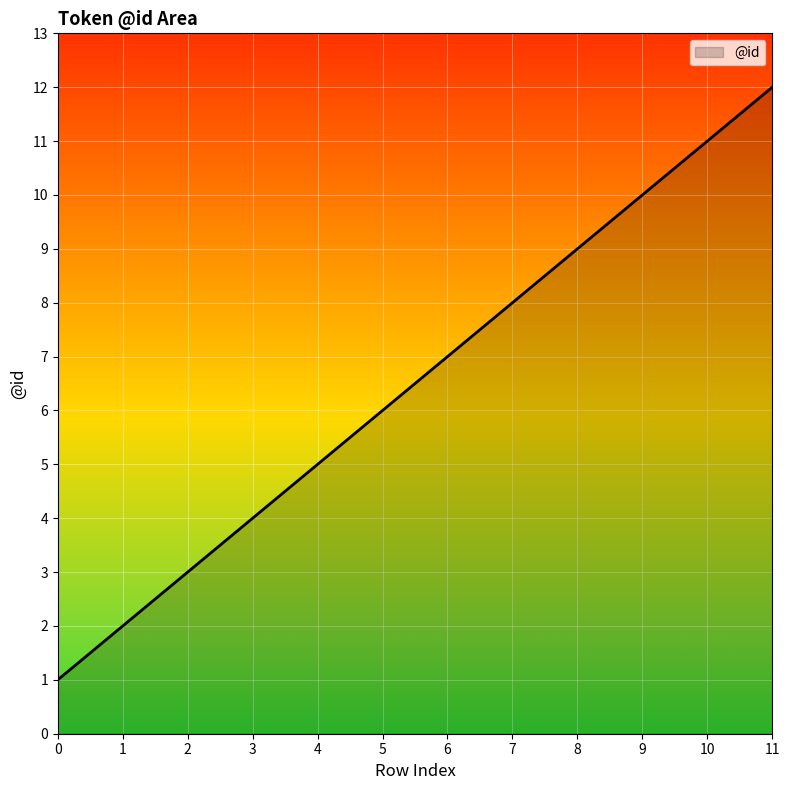

What is the ratio of the value at 11 to the value at 0?

12.0